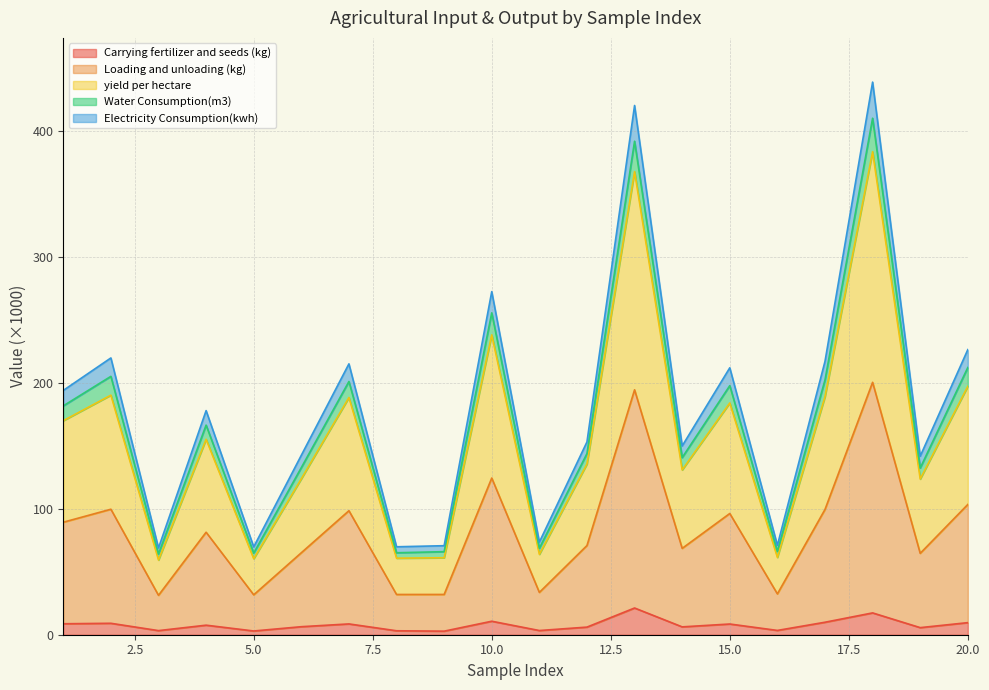

What is the spread (max minus min) of values at 19?

136.2